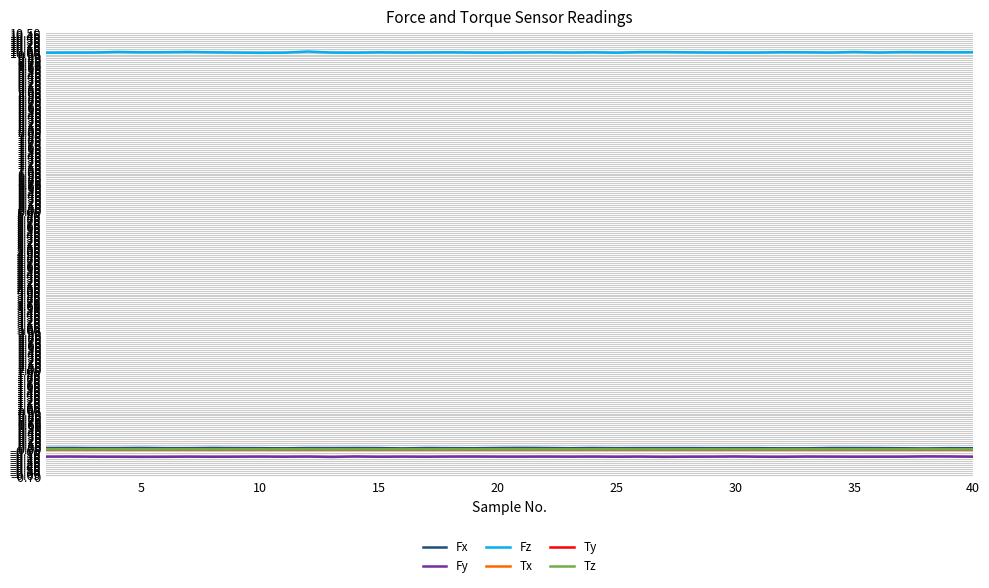

What is the greatest value displayed?

10.0